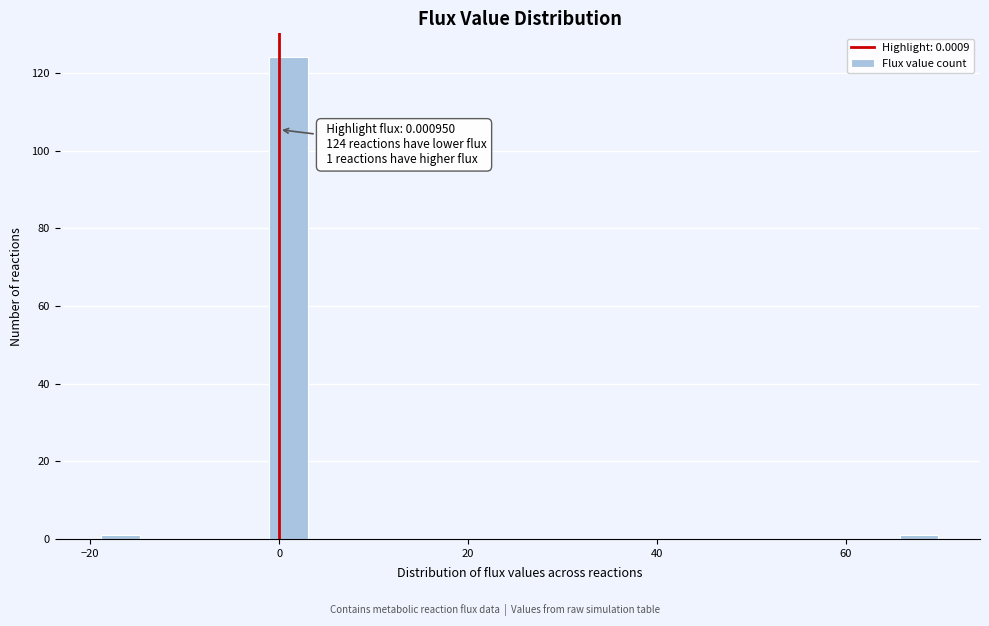

Read against the x-axis, roughly where is the centre of the tallest bar?

2